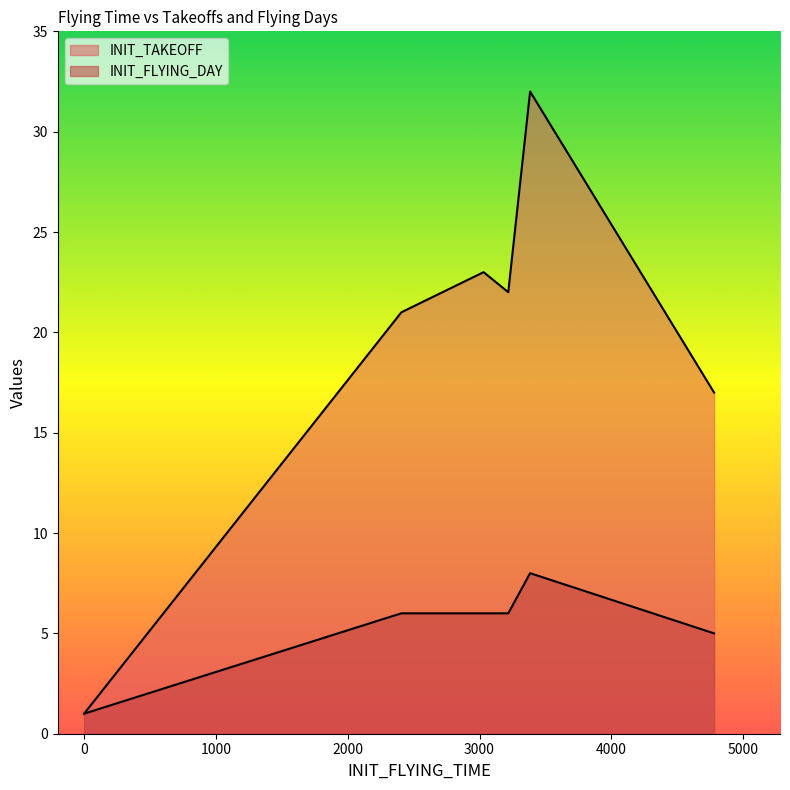

Is the value of INIT_FLYING_DAY at 3 greater than the value of INIT_TAKEOFF at 9?

No